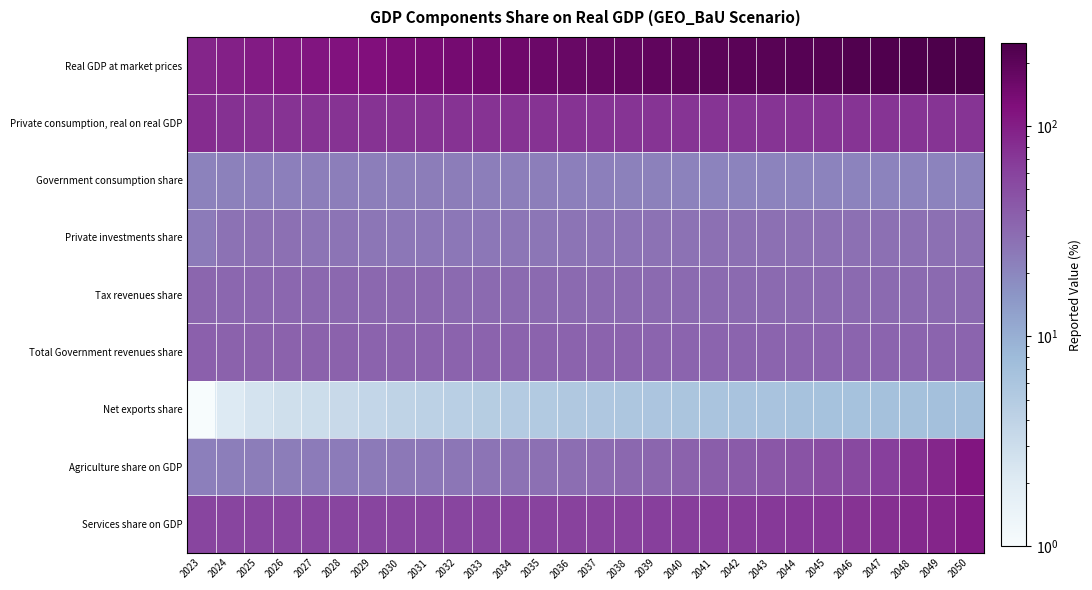

Reading left to right, transcribe all the data shown in this chart.

Real GDP at market prices: 2023=90.5	2024=98.0	2025=103.5	2026=108.2	2027=113.2	2028=118.7	2029=124.5	2030=130.9	2031=137.5	2032=144.1	2033=150.8	2034=157.4	2035=163.9	2036=170.4	2037=176.8	2038=183.0	2039=189.0	2040=194.7	2041=200.4	2042=206.0	2043=211.6	2044=217.1	2045=222.5	2046=227.9	2047=233.2	2048=238.3	2049=243.4	2050=248.3
Private consumption, real on real GDP: 2023=81.1	2024=76.1	2025=74.9	2026=74.6	2027=75.4	2028=75.5	2029=75.7	2030=75.6	2031=75.7	2032=75.5	2033=75.0	2034=74.9	2035=74.9	2036=74.4	2037=73.9	2038=73.9	2039=73.7	2040=73.3	2041=73.0	2042=73.2	2043=73.0	2044=73.1	2045=73.0	2046=73.2	2047=73.0	2048=72.8	2049=72.9	2050=72.9
Government consumption share: 2023=21.8	2024=22.0	2025=22.3	2026=22.5	2027=22.8	2028=23.0	2029=23.2	2030=23.2	2031=23.2	2032=23.3	2033=23.2	2034=23.0	2035=22.9	2036=22.6	2037=22.3	2038=22.1	2039=21.8	2040=21.5	2041=21.3	2042=21.3	2043=21.2	2044=21.2	2045=21.2	2046=21.1	2047=21.1	2048=21.1	2049=21.0	2050=21.0
Private investments share: 2023=23.9	2024=27.8	2025=28.4	2026=28.2	2027=27.0	2028=26.5	2029=26.0	2030=25.7	2031=25.4	2032=25.4	2033=25.8	2034=25.9	2035=25.9	2036=26.5	2037=27.1	2038=27.3	2039=27.6	2040=28.2	2041=28.7	2042=28.5	2043=28.6	2044=28.5	2045=28.6	2046=28.4	2047=28.5	2048=28.7	2049=28.6	2050=28.6
Tax revenues share: 2023=33.5	2024=33.2	2025=33.0	2026=32.9	2027=32.7	2028=32.6	2029=32.4	2030=32.3	2031=32.2	2032=32.0	2033=31.9	2034=31.9	2035=31.8	2036=31.8	2037=31.7	2038=31.7	2039=31.7	2040=31.7	2041=31.7	2042=31.6	2043=31.6	2044=31.5	2045=31.5	2046=31.5	2047=31.5	2048=31.4	2049=31.4	2050=31.4
Total Government revenues share: 2023=37.0	2024=36.4	2025=36.3	2026=36.1	2027=35.9	2028=35.8	2029=35.6	2030=35.5	2031=35.3	2032=35.2	2033=35.2	2034=35.1	2035=35.0	2036=35.0	2037=35.0	2038=35.0	2039=35.0	2040=35.0	2041=34.9	2042=34.9	2043=34.9	2044=34.8	2045=34.8	2046=34.8	2047=34.7	2048=34.7	2049=34.7	2050=34.7
Net exports share: 2023=1.0	2024=2.1	2025=2.5	2026=2.9	2027=3.0	2028=3.3	2029=3.6	2030=3.9	2031=4.2	2032=4.5	2033=4.7	2034=5.0	2035=5.2	2036=5.4	2037=5.6	2038=5.7	2039=5.9	2040=6.0	2041=6.2	2042=6.2	2043=6.4	2044=6.4	2045=6.5	2046=6.6	2047=6.7	2048=6.8	2049=6.8	2050=6.9
Agriculture share on GDP: 2023=22.3	2024=23.1	2025=23.4	2026=23.7	2027=23.8	2028=24.2	2029=24.5	2030=25.0	2031=25.4	2032=26.1	2033=26.9	2034=27.7	2035=28.5	2036=29.7	2037=31.1	2038=32.3	2039=33.8	2040=35.8	2041=38.3	2042=40.0	2043=43.2	2044=46.0	2045=50.9	2046=54.9	2047=63.3	2048=76.2	2049=88.8	2050=113.8
Services share on GDP: 2023=57.4	2024=57.7	2025=57.9	2026=57.9	2027=57.8	2028=57.8	2029=57.8	2030=57.9	2031=58.0	2032=58.2	2033=58.6	2034=58.9	2035=59.4	2036=60.1	2037=61.0	2038=62.0	2039=63.0	2040=64.5	2041=66.2	2042=67.2	2043=68.8	2044=70.1	2045=72.5	2046=74.8	2047=79.0	2048=85.3	2049=91.5	2050=104.1